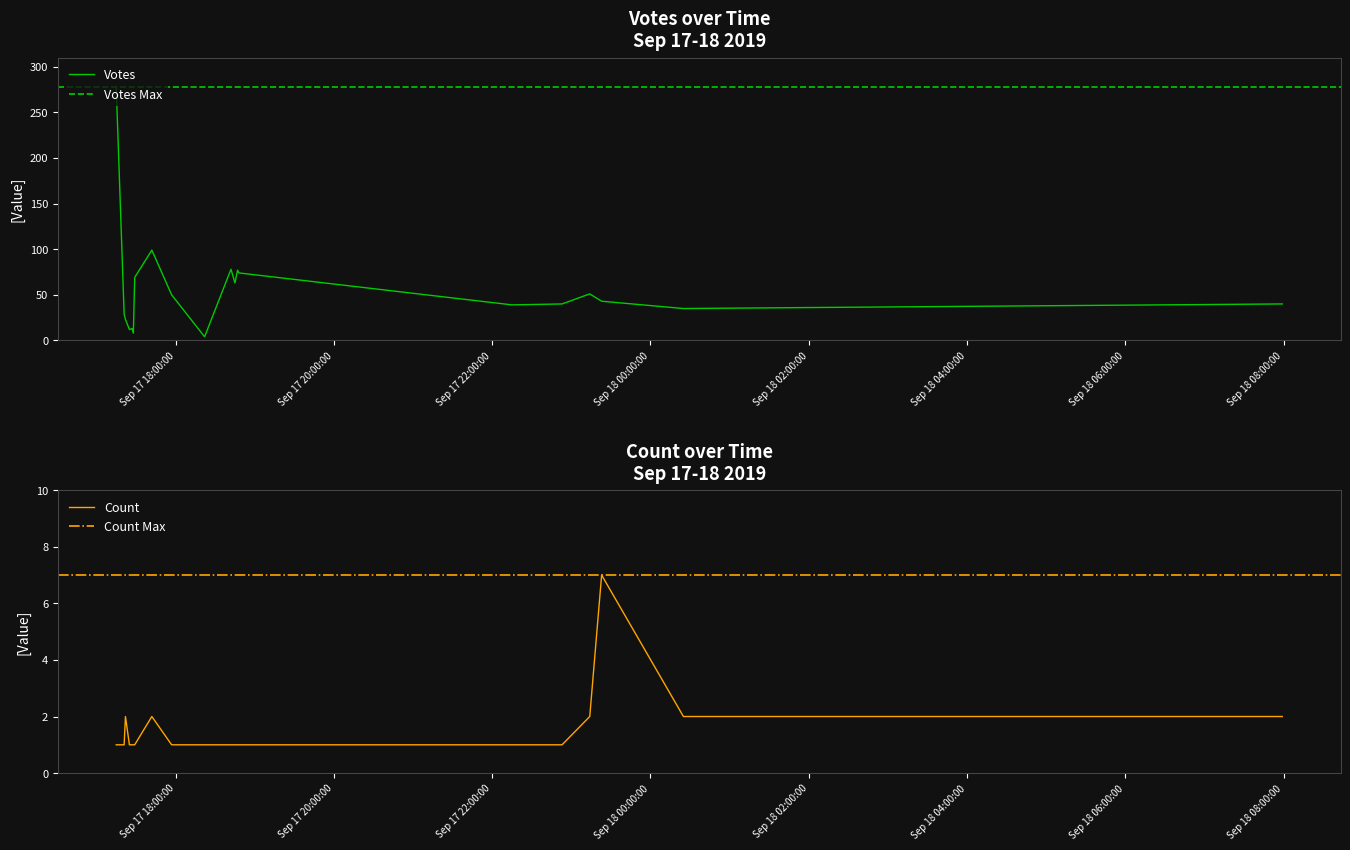

What is the total value across all series at 2019-09-17 23:14?

53